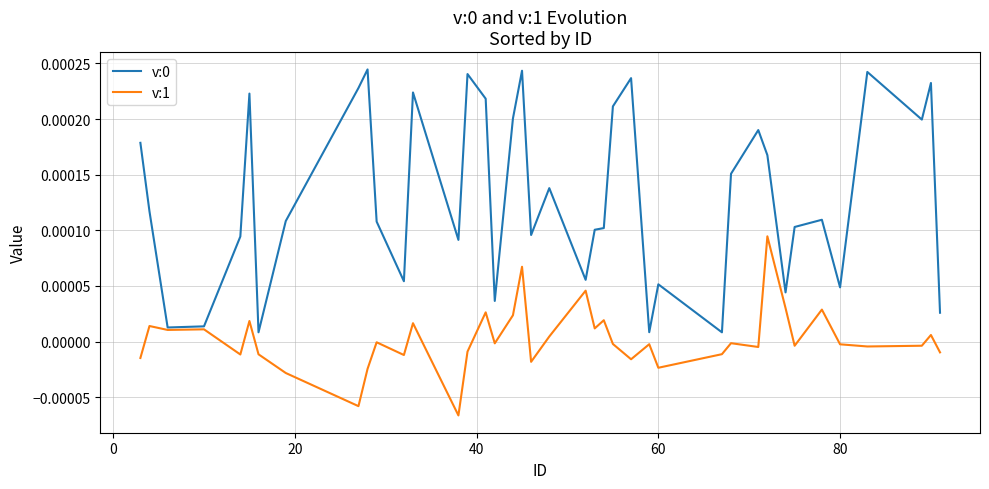

How many lines are shown in the chart?

2